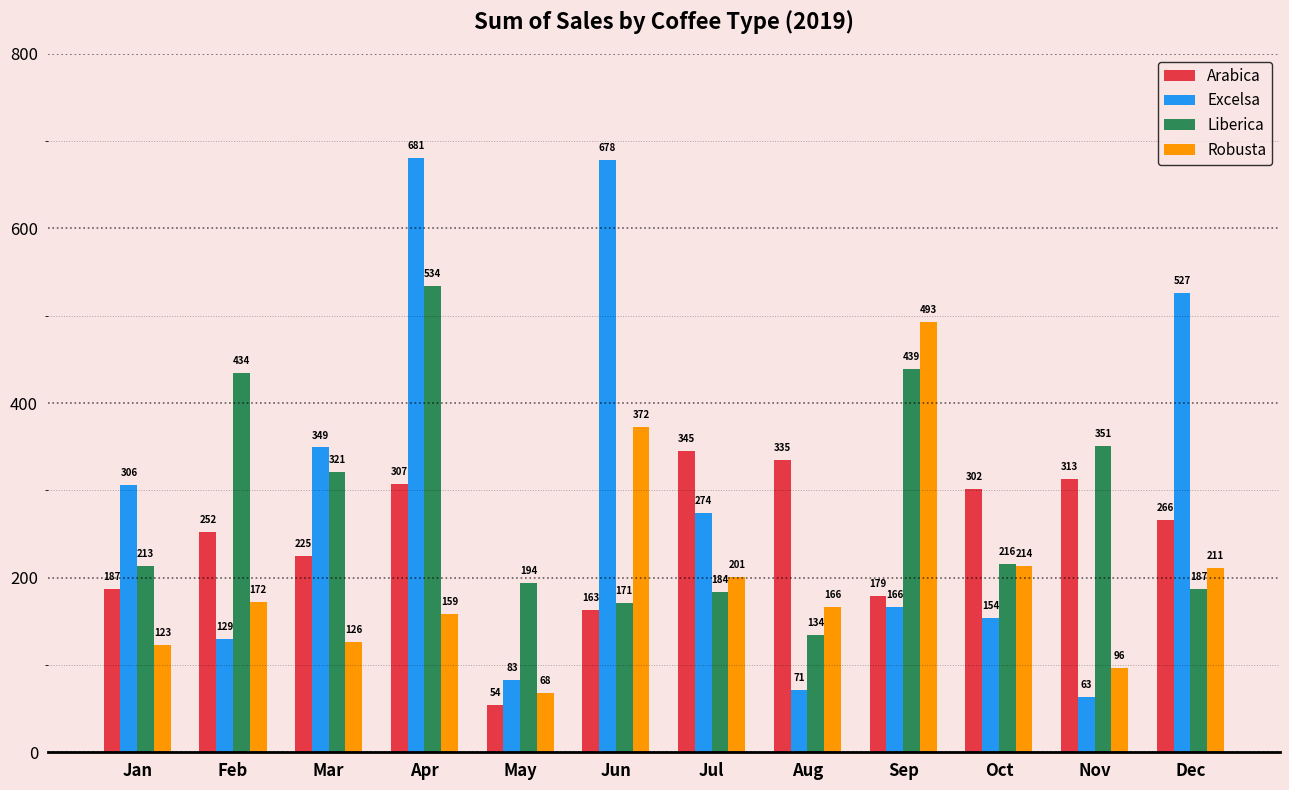

Which series has the widest spread of values?

Excelsa